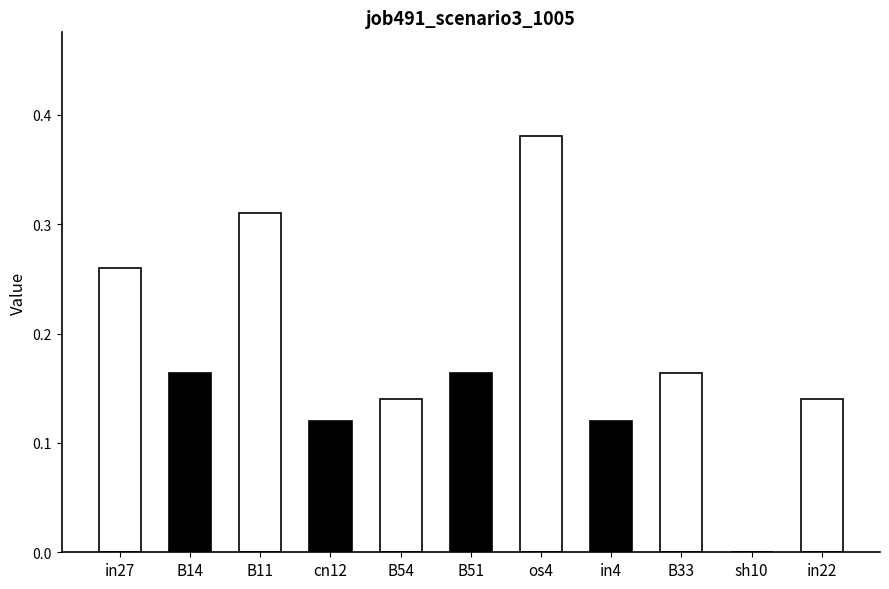

What is the sum of all values?

2.0